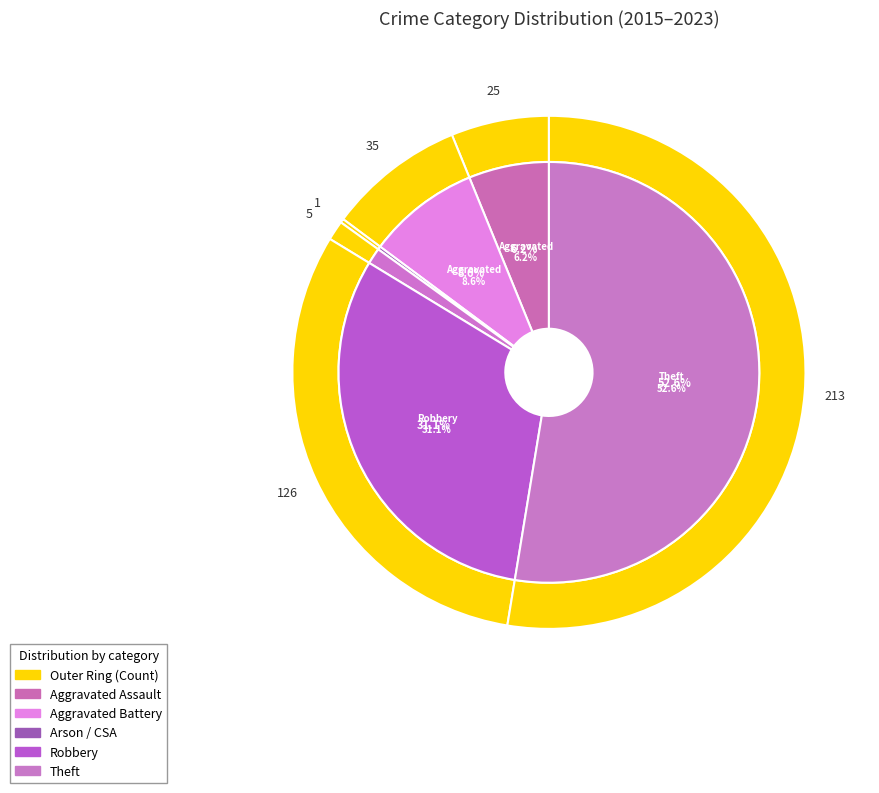

Which slice represents more than half of the pie?

Theft